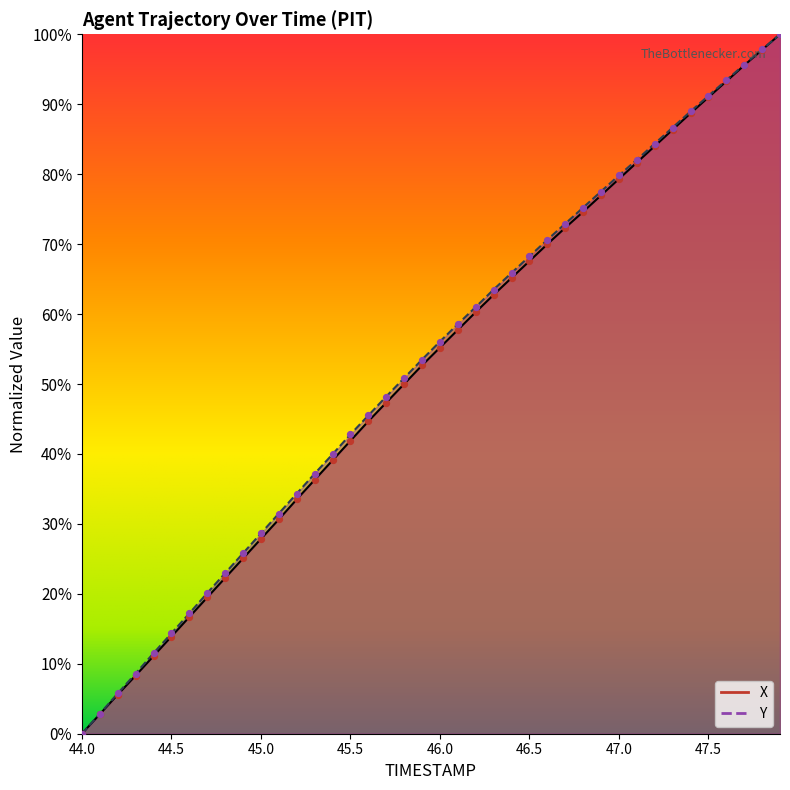

Which series contains the lowest Y value?

X